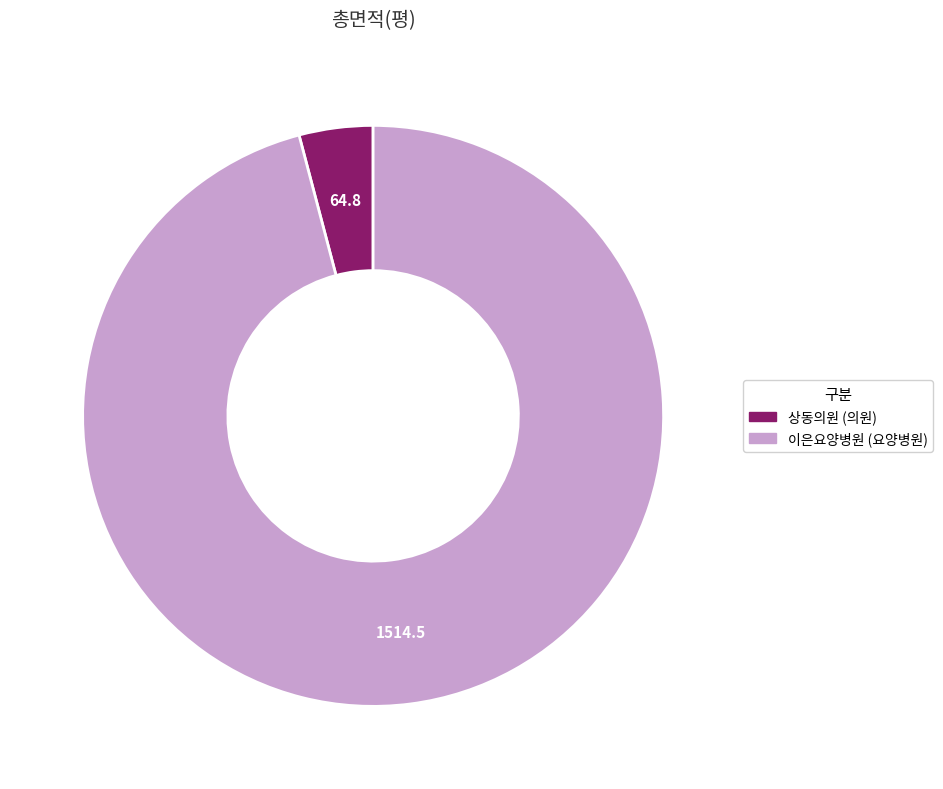

Is there a majority slice in this chart?

Yes